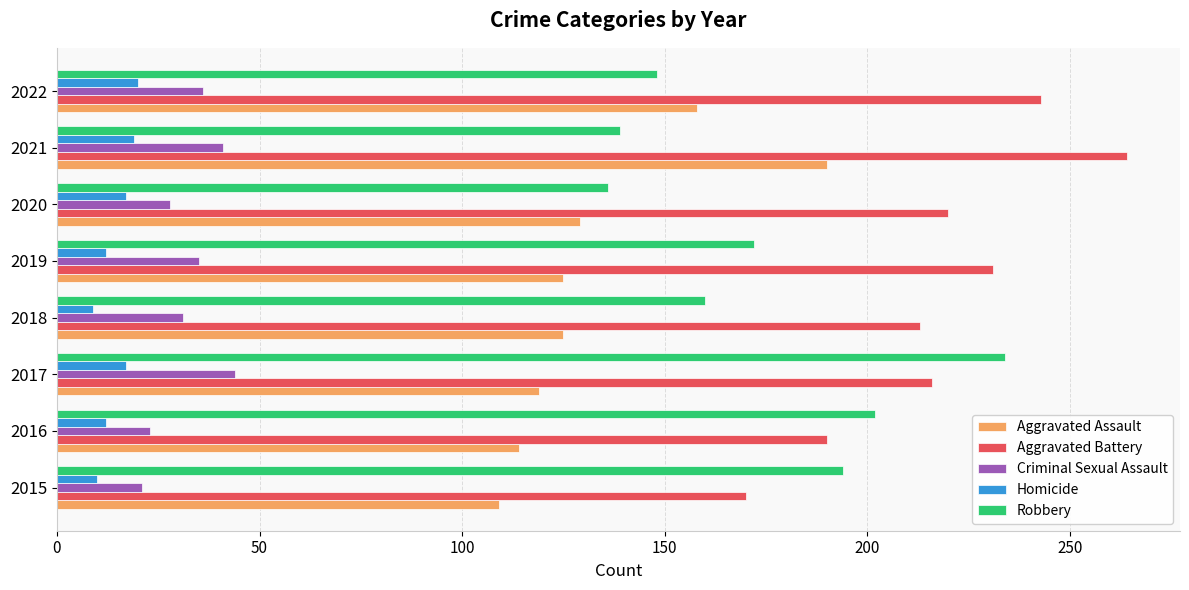

Which series has the largest total across all categories?

Aggravated Battery